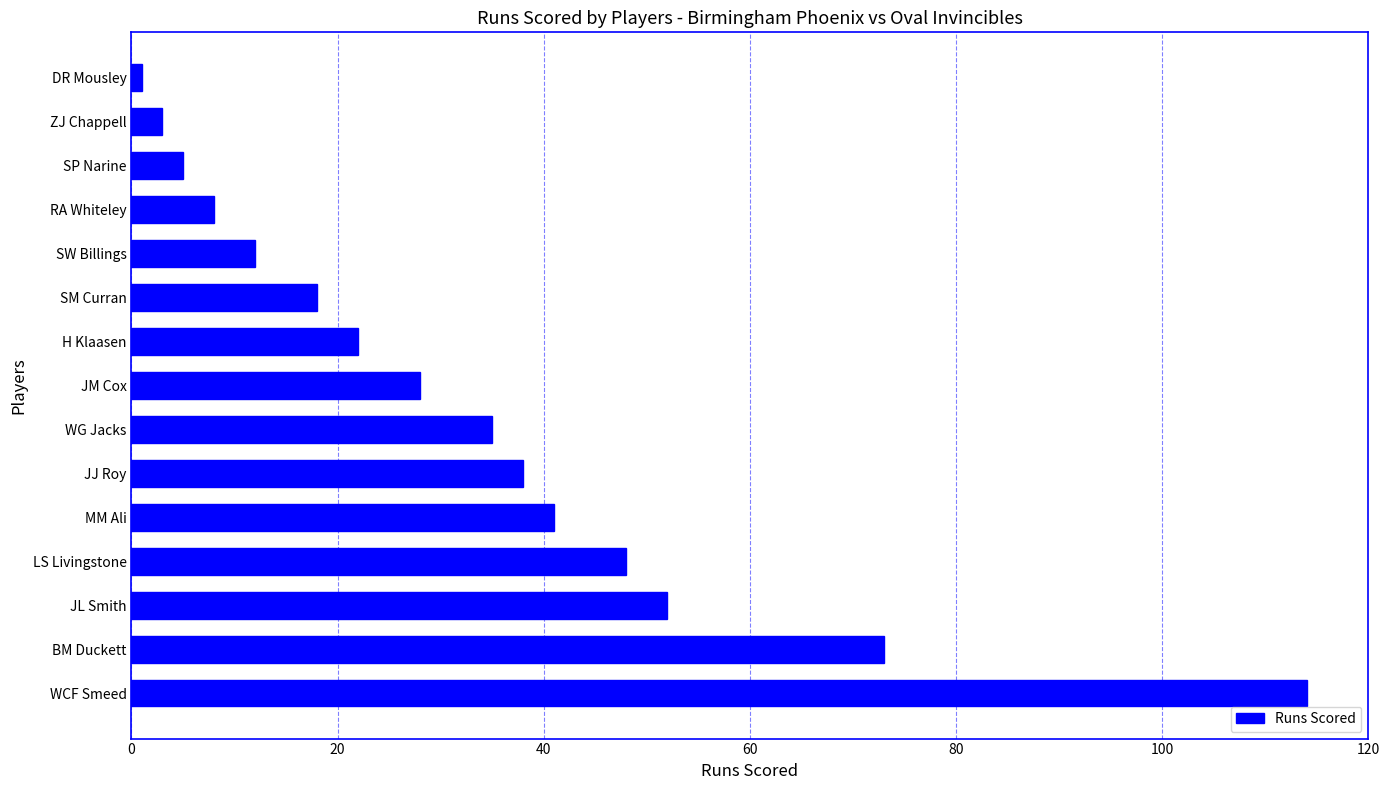

Reading top to bottom, list all the values displayed in this chart.

1	3	5	8	12	18	22	28	35	38	41	48	52	73	114